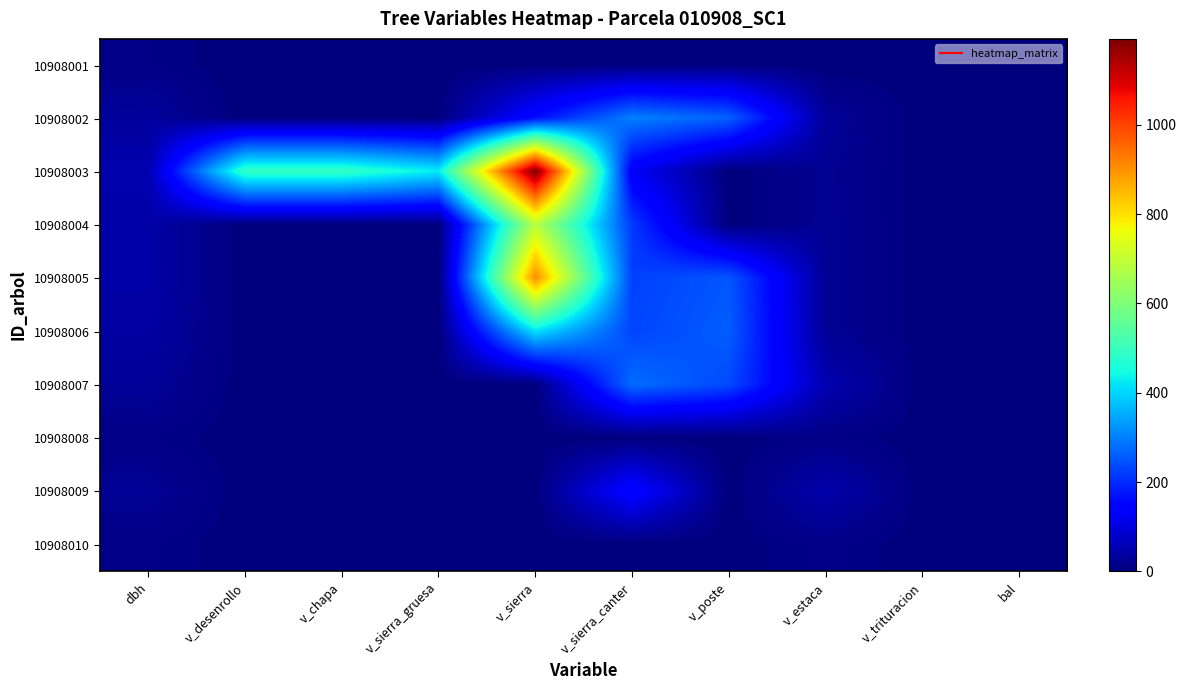

Which series has the largest total across all categories?

10908003